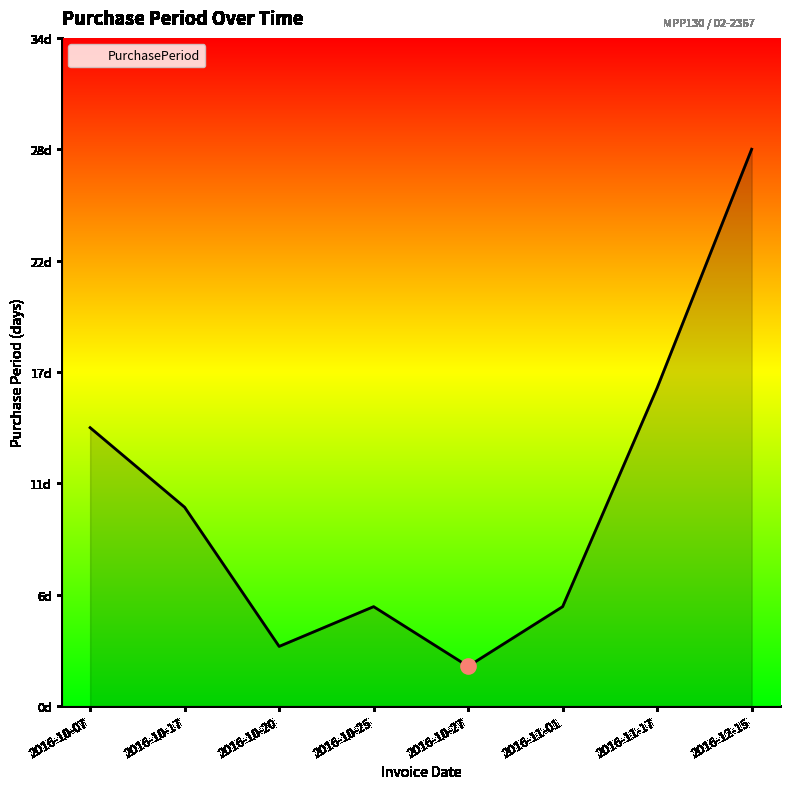

What is the change in value from 2016-10-17 to 2016-11-01?

-5